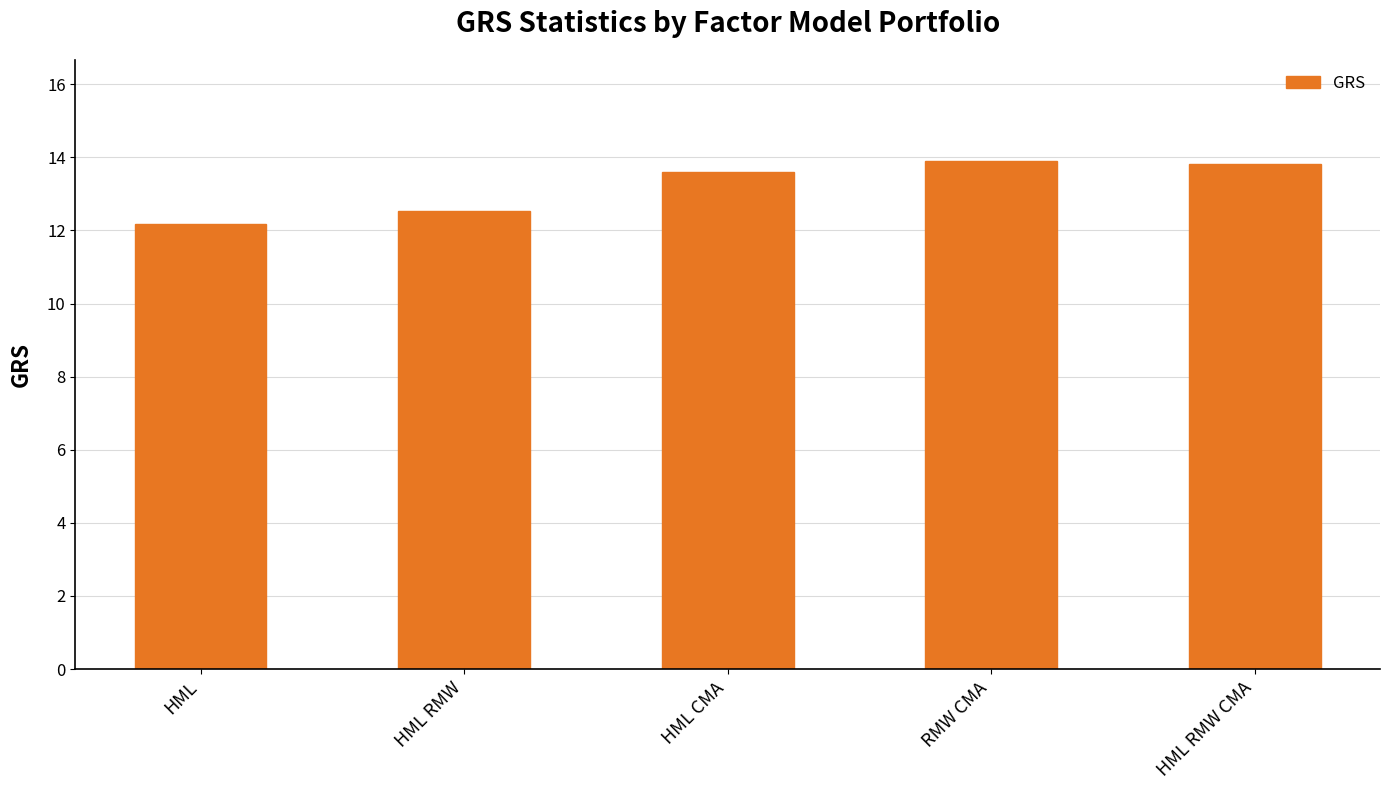

Where does the data first go above 13?

HML CMA